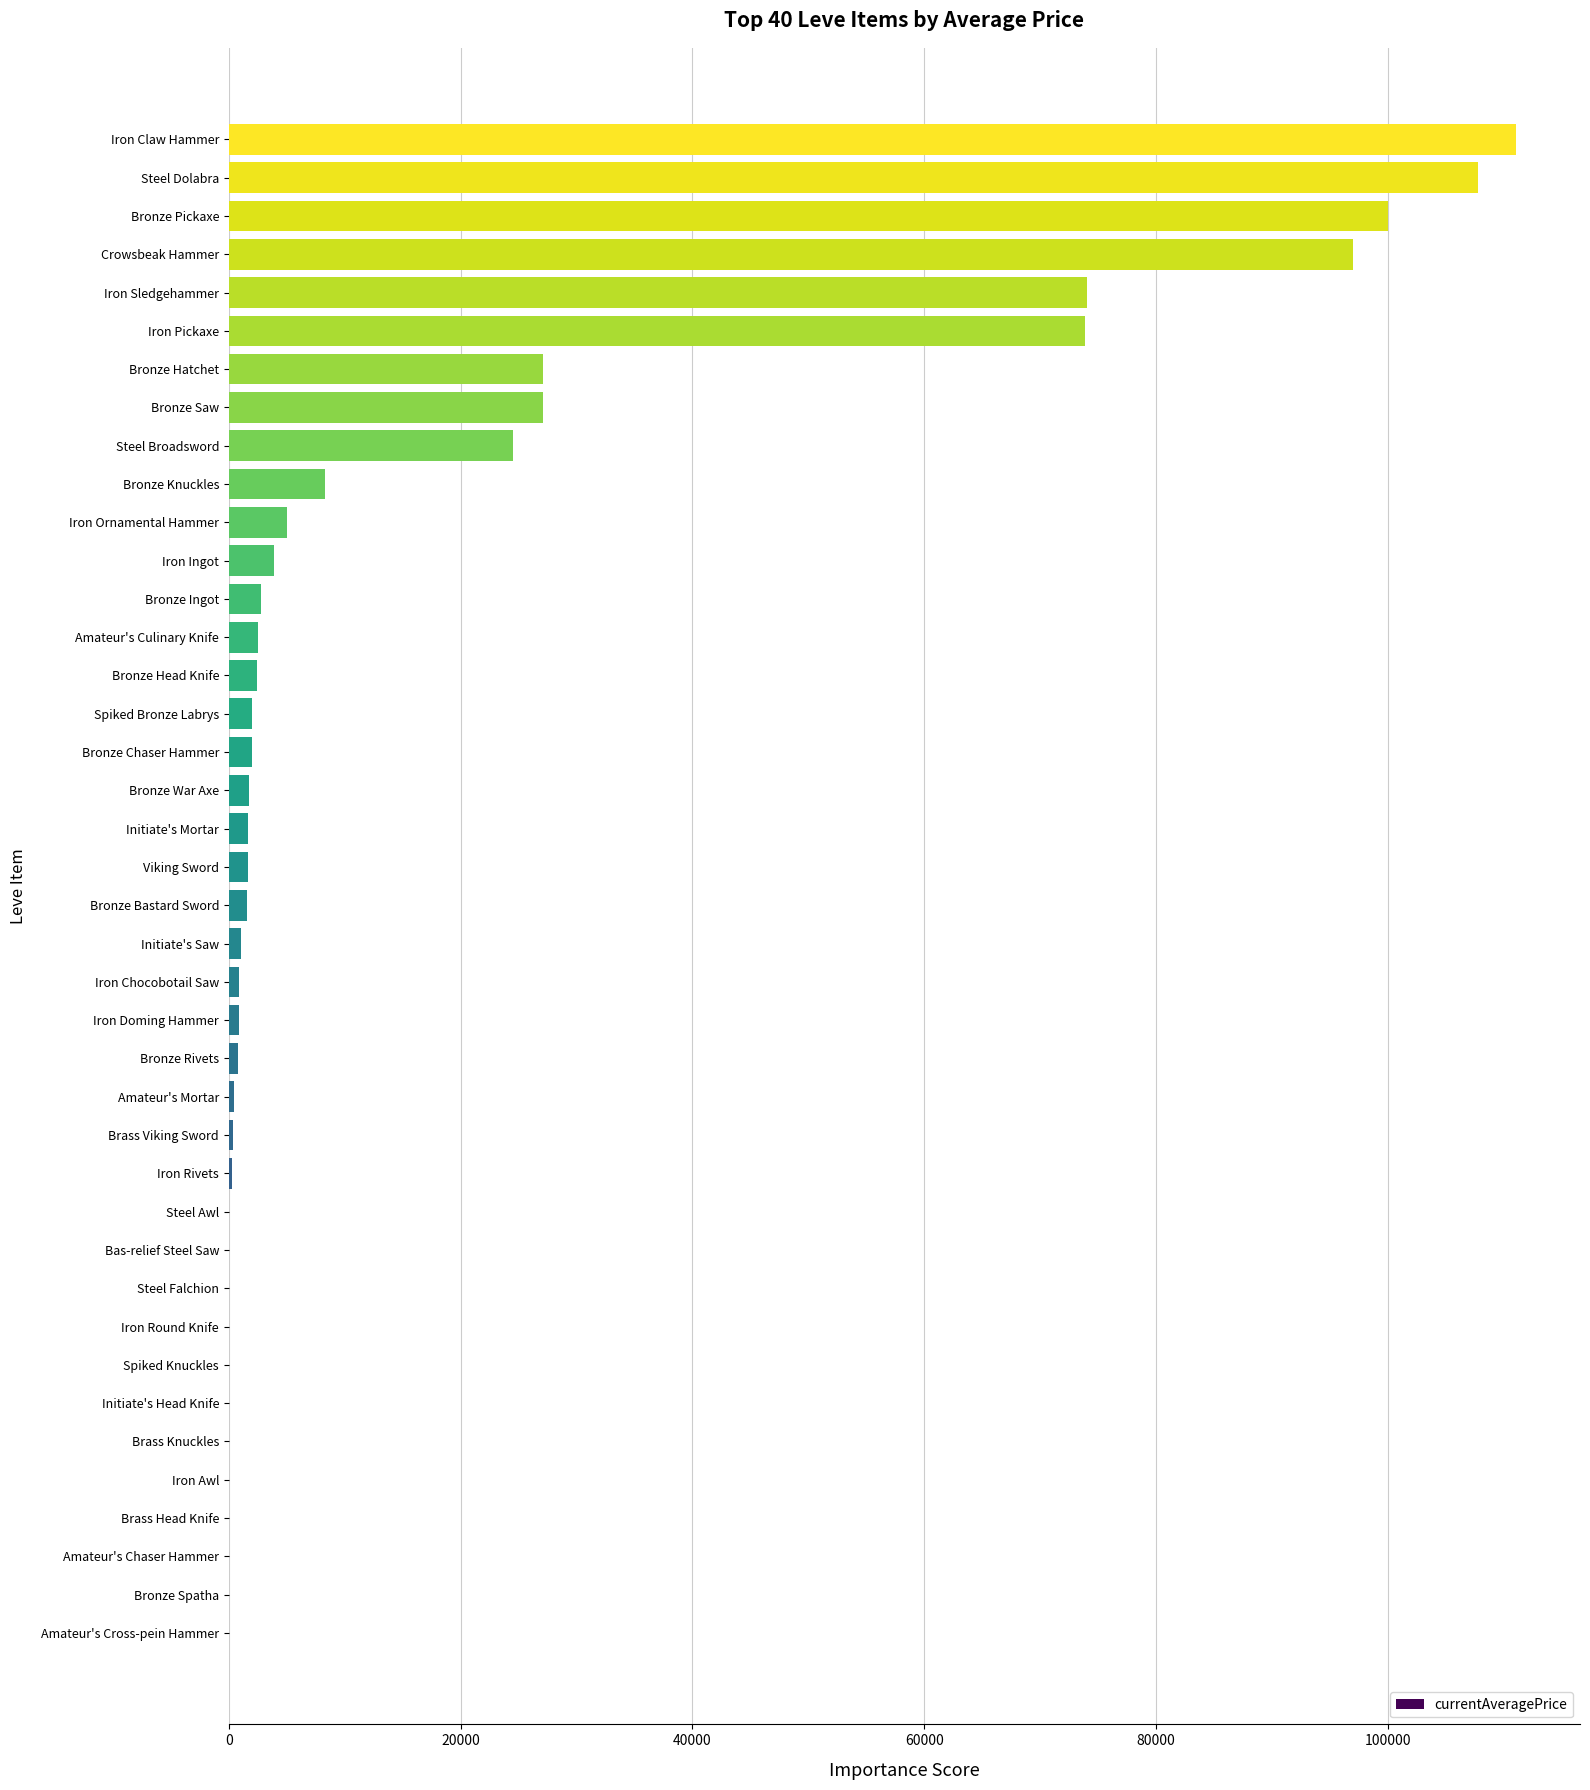

What is the greatest value displayed?

111000